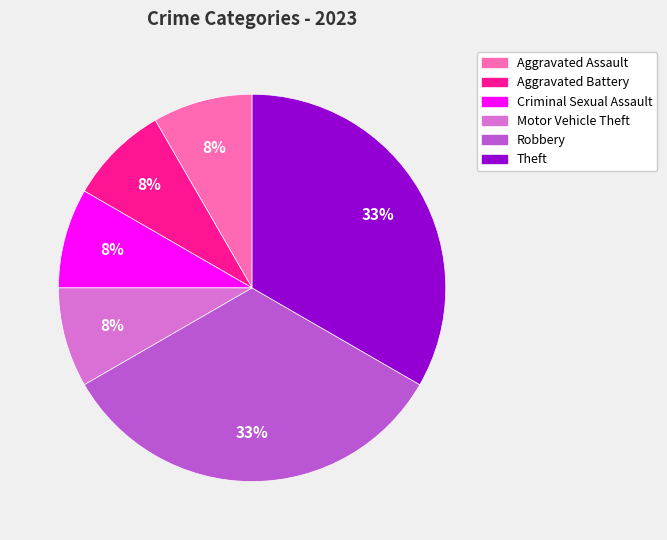

What is the ratio of the value at Motor Vehicle Theft to the value at Aggravated Assault?

1.0